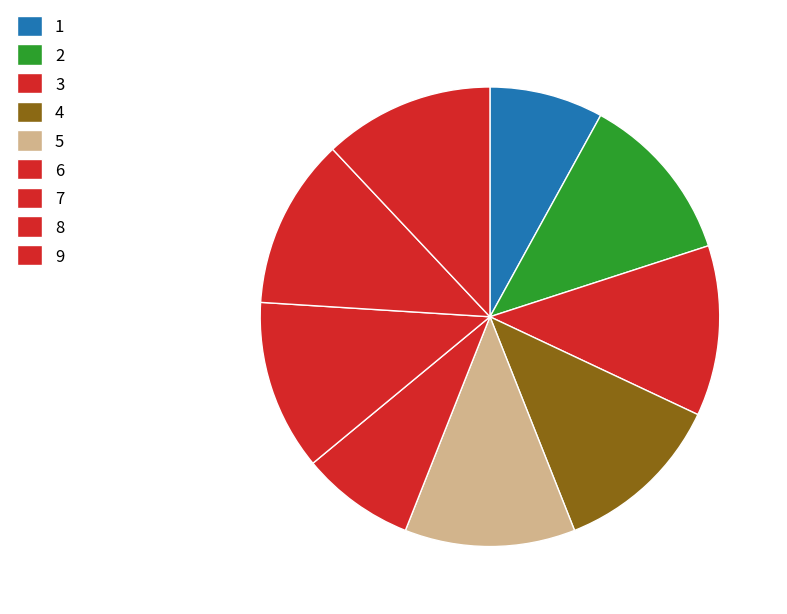

How many slices are in this pie chart?

9